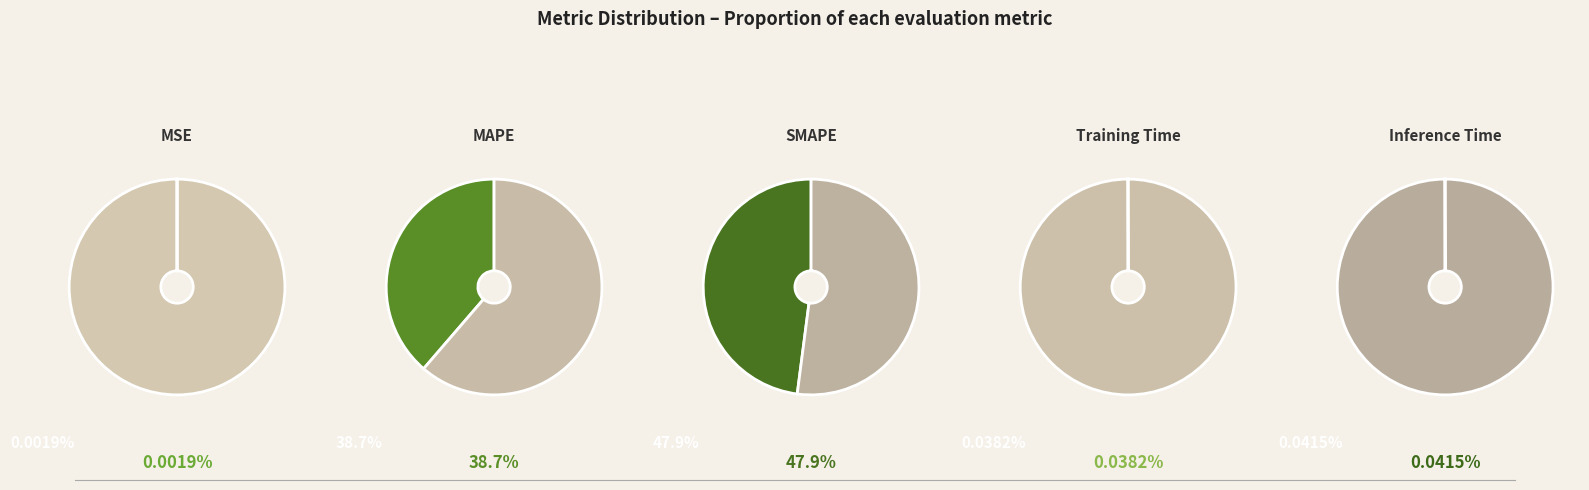

The MAPE slice represents 30% of the pie. True or false?

False